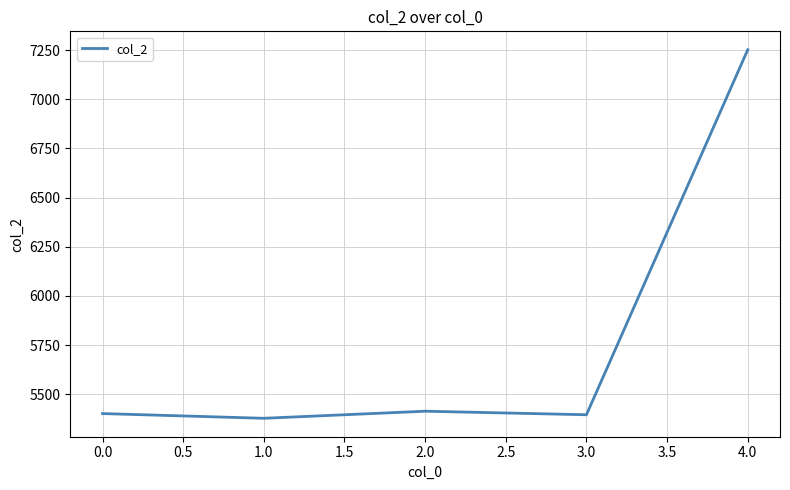

Approximately how many times larger is the value at 1.0 compared to 3.0?

1.0